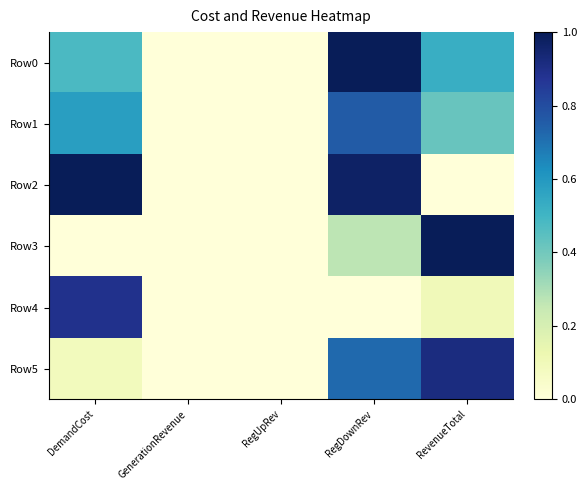

What is the spread (max minus min) of values at DemandCost?

1.0